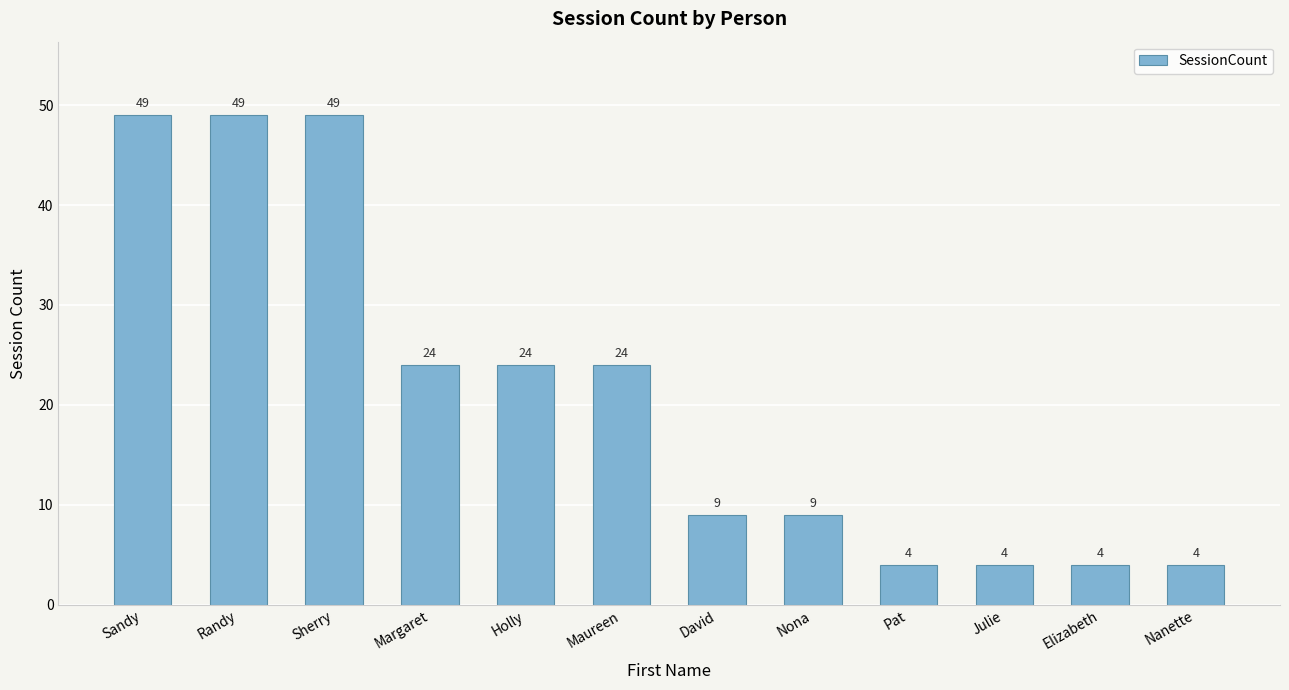

What is the minimum value shown in the chart?

4